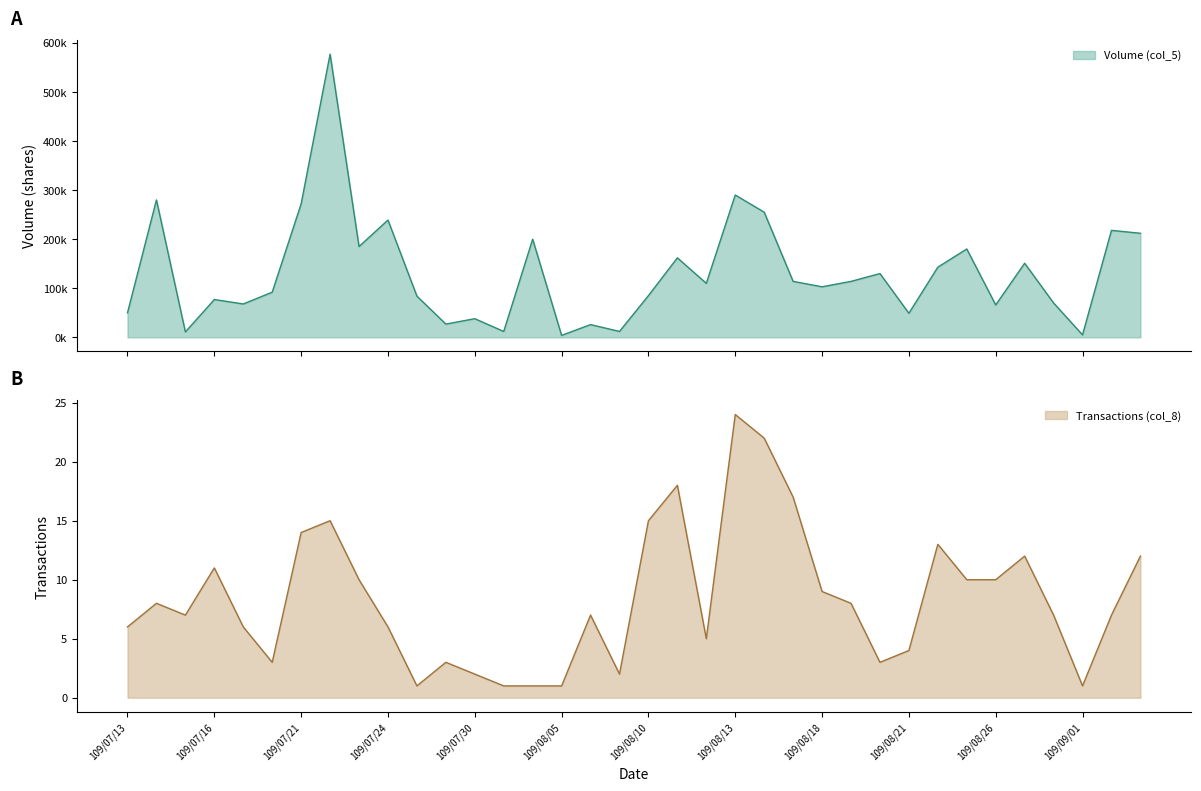

Rank the series by their maximum value, from lowest to highest.

Transactions (col_8), Volume (col_5)